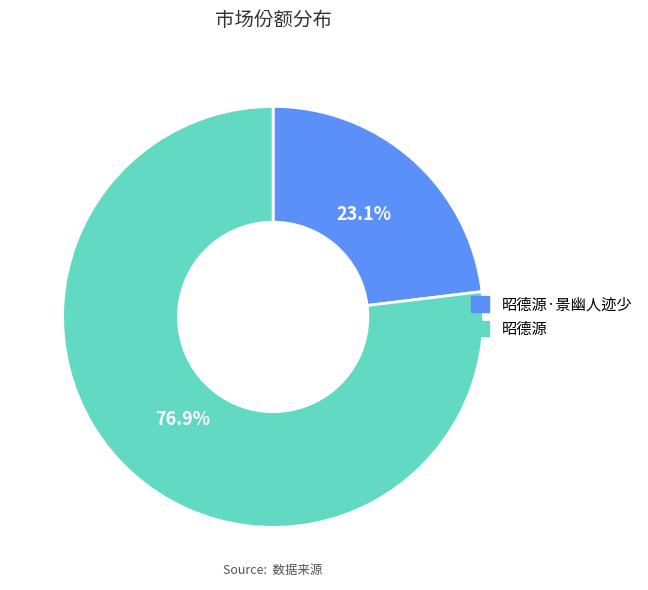

Which has a higher value, 昭德源 or 昭德源·景幽人迹少?

昭德源